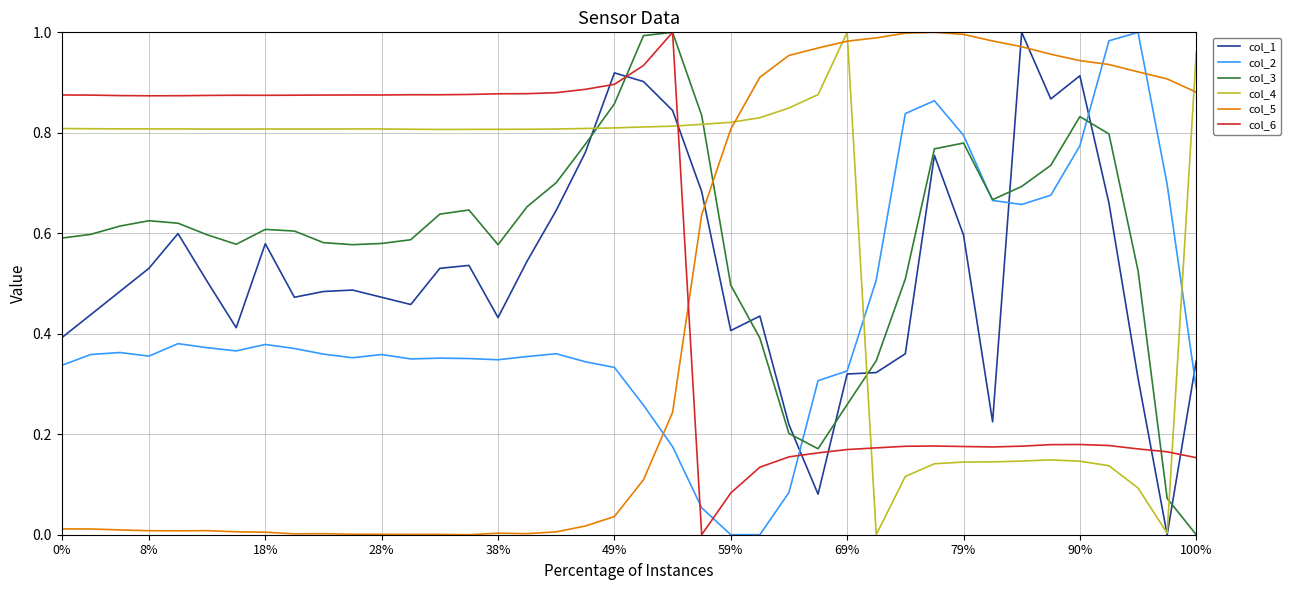

True or false: col_6 and col_5 cross at least once.

True